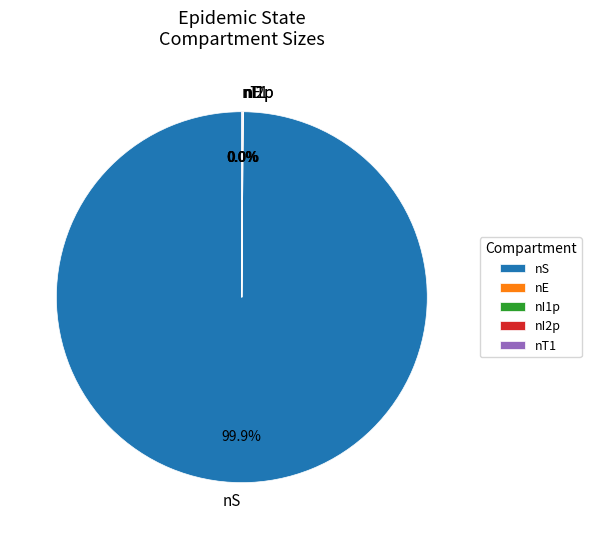

What percentage is the nS slice, to the nearest percent?

100%